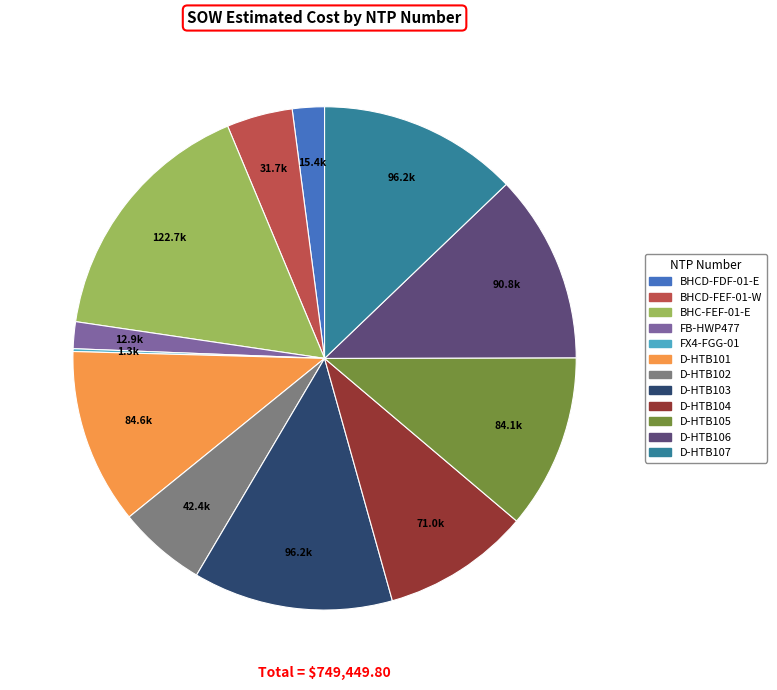

Which slice is the largest?

BHC-FEF-01-E